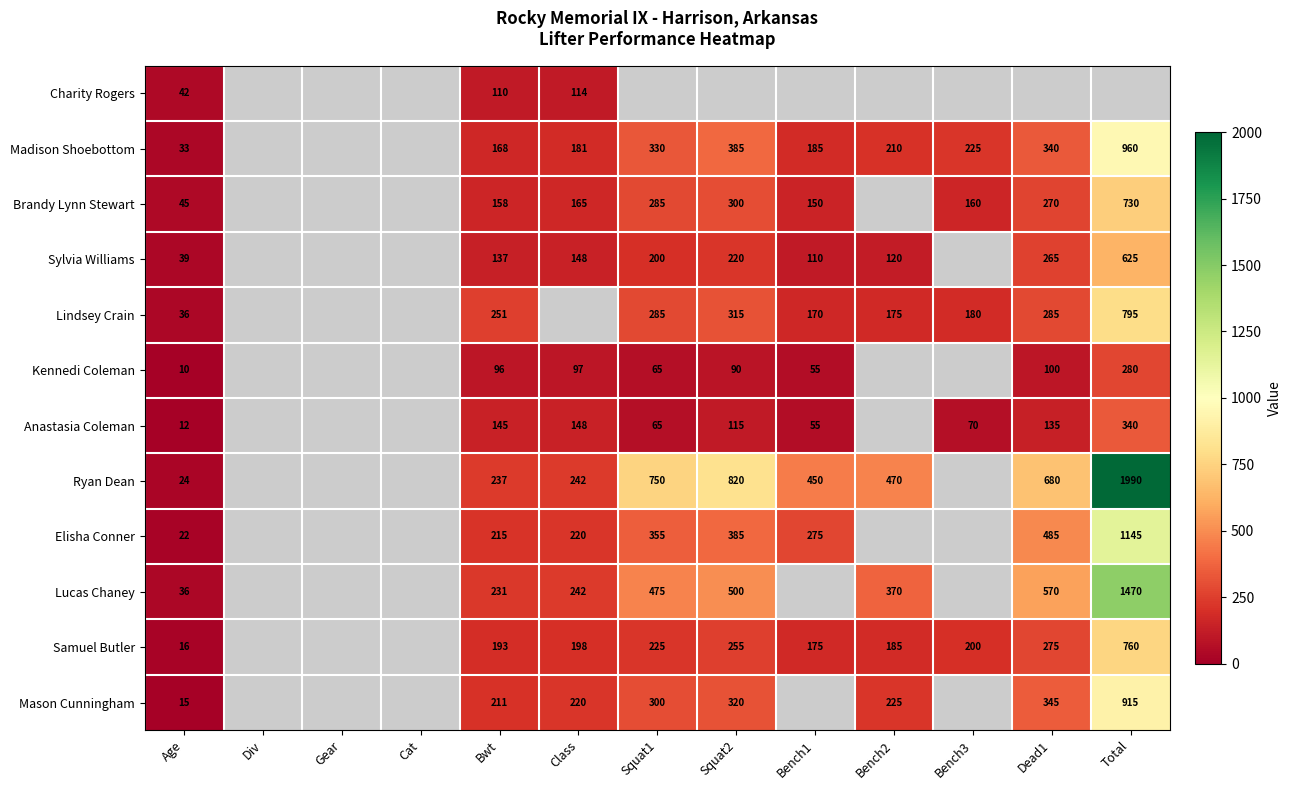

Which has a higher value, Gear or Total?

Total